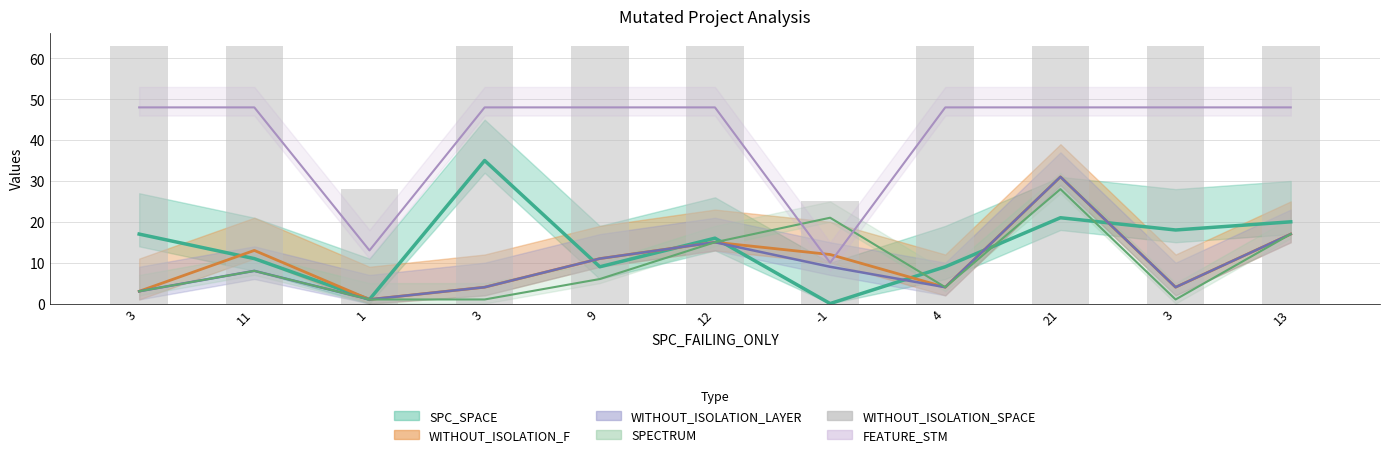

Reading right to left, list all the values displayed in this chart.

63	63	63	63	25	63	63	63	28	63	63